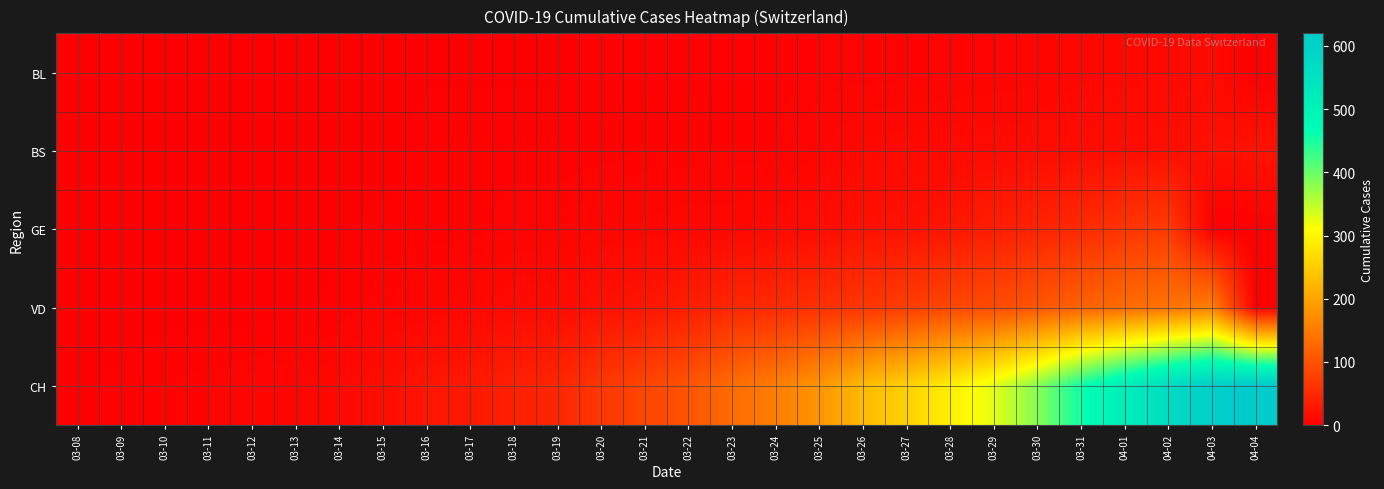

Reading left to right, transcribe all the data shown in this chart.

BL: 03-08=1	03-09=1	03-10=1	03-11=2	03-12=2	03-13=2	03-14=2	03-15=2	03-16=2	03-17=2	03-18=2	03-19=2	03-20=3	03-21=3	03-22=3	03-23=3	03-24=4	03-25=5	03-26=5	03-27=5	03-28=6	03-29=6	03-30=7	03-31=10	04-01=11	04-02=12	04-03=14	04-04=0
BS: 03-08=0	03-09=0	03-10=0	03-11=0	03-12=1	03-13=1	03-14=1	03-15=0	03-16=4	03-17=4	03-18=4	03-19=4	03-20=4	03-21=5	03-22=5	03-23=5	03-24=5	03-25=8	03-26=12	03-27=13	03-28=13	03-29=15	03-30=15	03-31=16	04-01=18	04-02=19	04-03=21	04-04=24
GE: 03-08=0	03-09=1	03-10=2	03-11=2	03-12=2	03-13=2	03-14=2	03-15=4	03-16=4	03-17=4	03-18=6	03-19=6	03-20=8	03-21=9	03-22=10	03-23=10	03-24=13	03-25=16	03-26=22	03-27=23	03-28=27	03-29=37	03-30=43	03-31=52	04-01=65	04-02=72	04-03=0	04-04=0
VD: 03-08=1	03-09=1	03-10=1	03-11=1	03-12=1	03-13=2	03-14=3	03-15=6	03-16=8	03-17=10	03-18=14	03-19=15	03-20=22	03-21=28	03-22=37	03-23=48	03-24=53	03-25=60	03-26=67	03-27=76	03-28=87	03-29=93	03-30=105	03-31=120	04-01=132	04-02=141	04-03=155	04-04=0
CH: 03-08=2	03-09=3	03-10=5	03-11=6	03-12=7	03-13=8	03-14=12	03-15=18	03-16=27	03-17=31	03-18=40	03-19=47	03-20=68	03-21=85	03-22=103	03-23=133	03-24=154	03-25=182	03-26=227	03-27=255	03-28=292	03-29=328	03-30=384	03-31=457	04-01=515	04-02=568	04-03=607	04-04=620